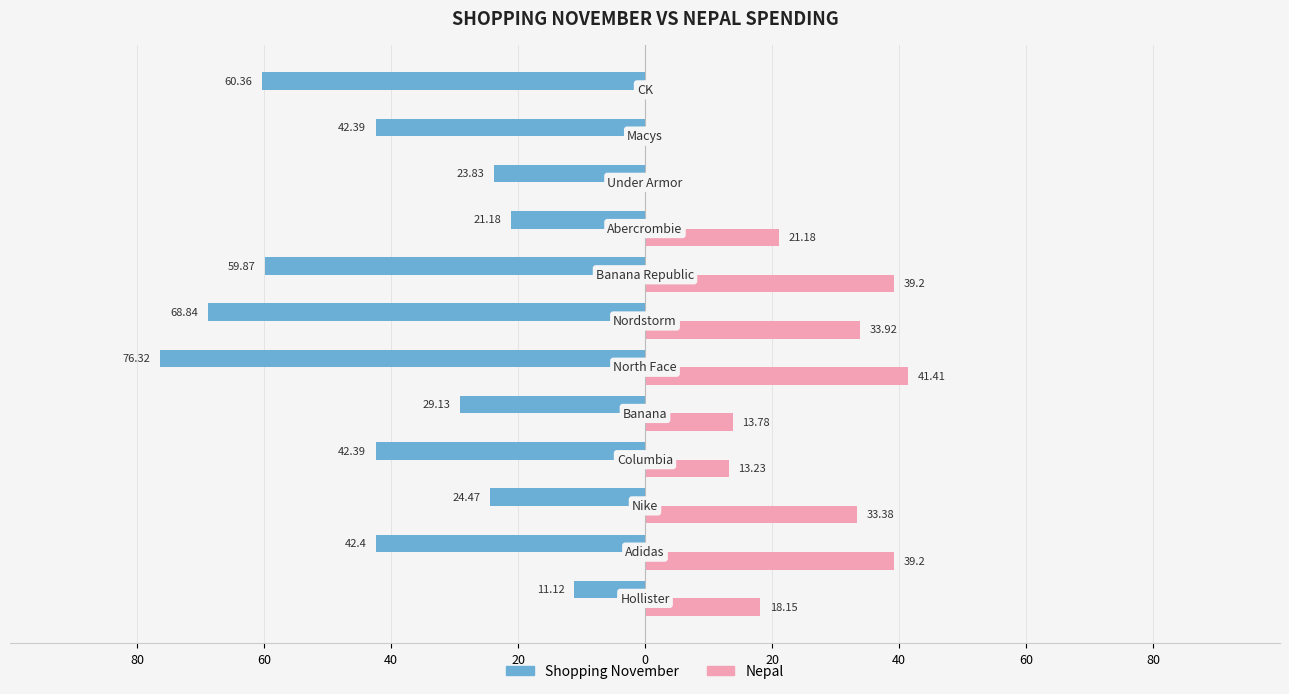

What are all the series names shown in the legend?

Shopping November, Nepal